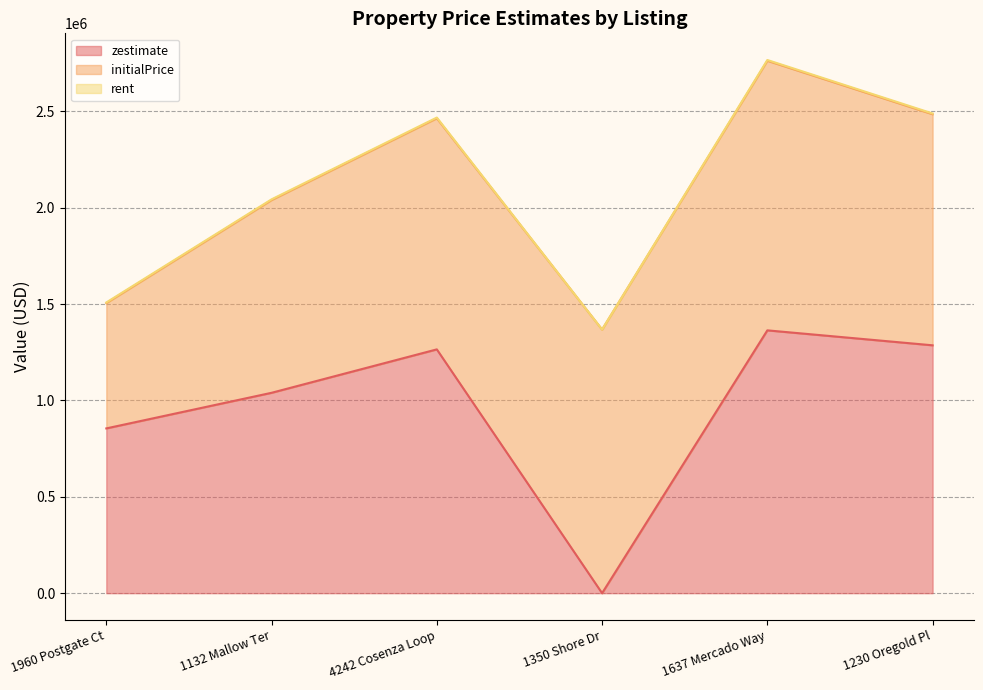

True or false: initialPrice and rent intersect in this chart.

False